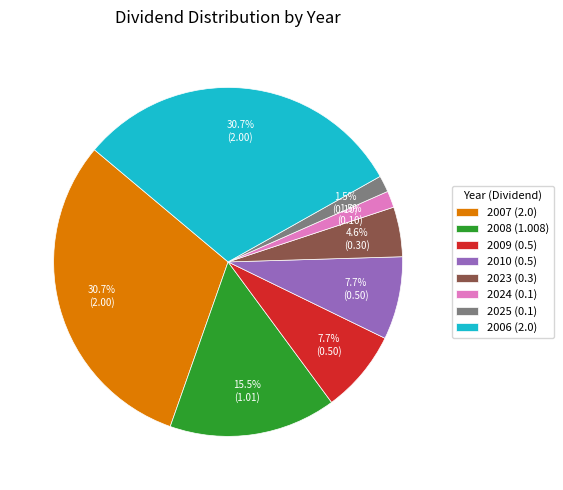

What is the ratio of the value at 2006 (2.0) to the value at 2008 (1.008)?

2.0